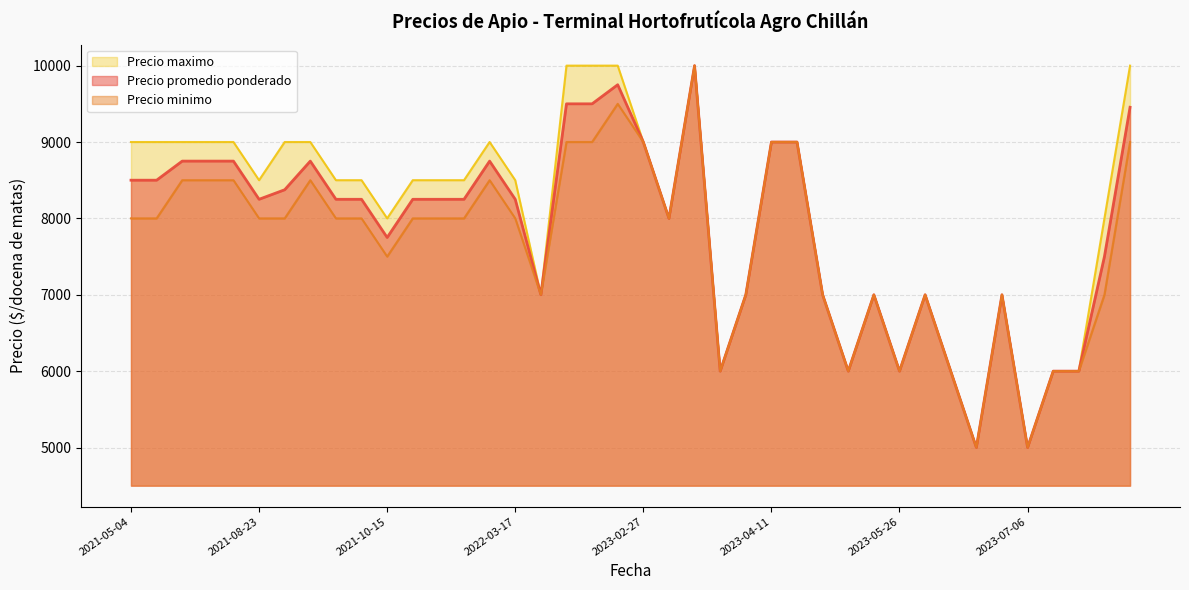

What is the maximum value for Precio promedio ponderado?

10000